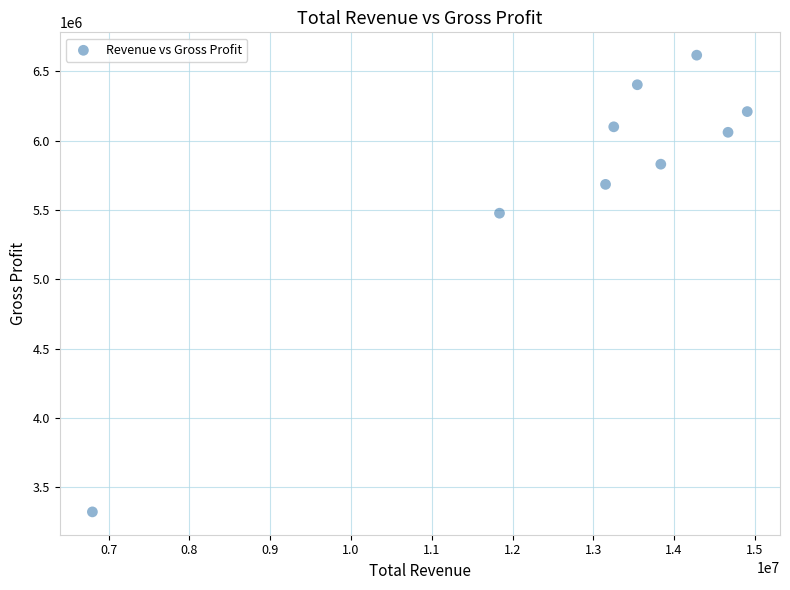

What is the range of Y values (max minus min)?

3292400